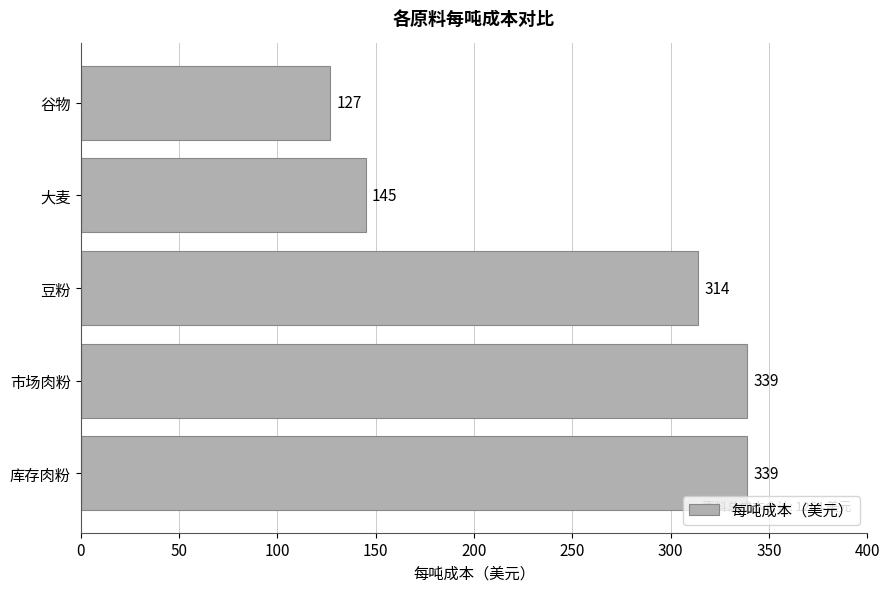

What is the change in value from 库存肉粉 to 谷物?

-212